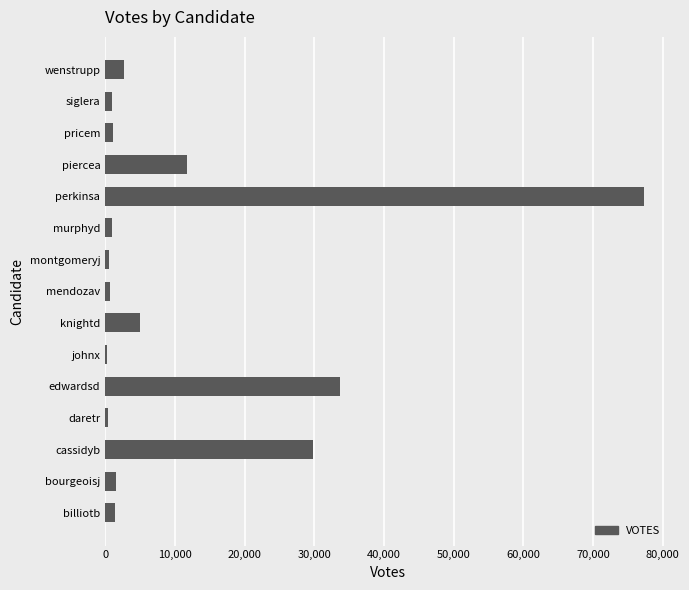

Which category has the highest value across all series?

perkinsa